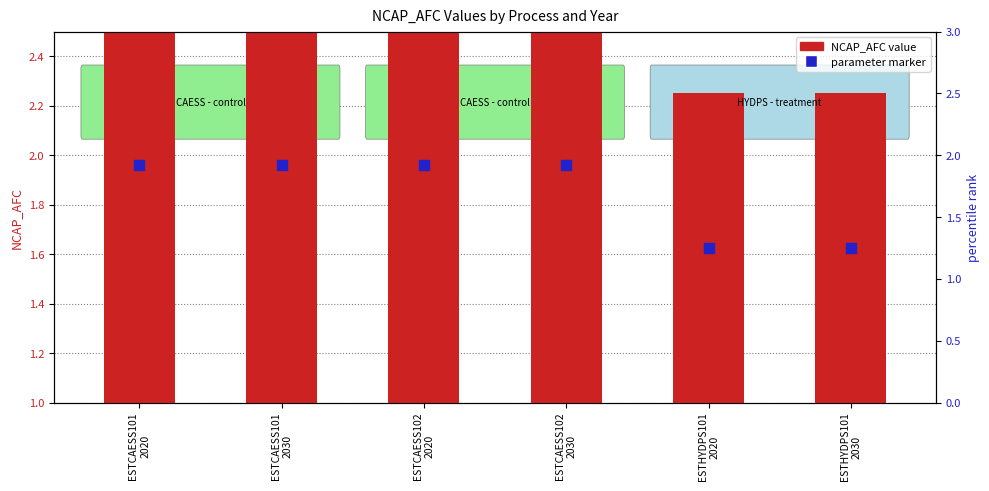

At how many categories does at least one series exceed 1?

6